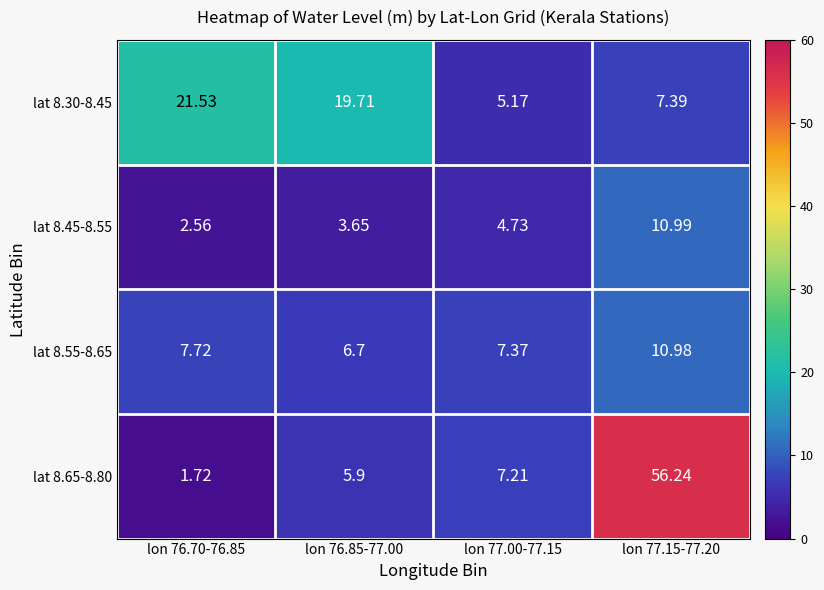

At which category does the chart reach its peak across all series?

lon 77.15-77.20